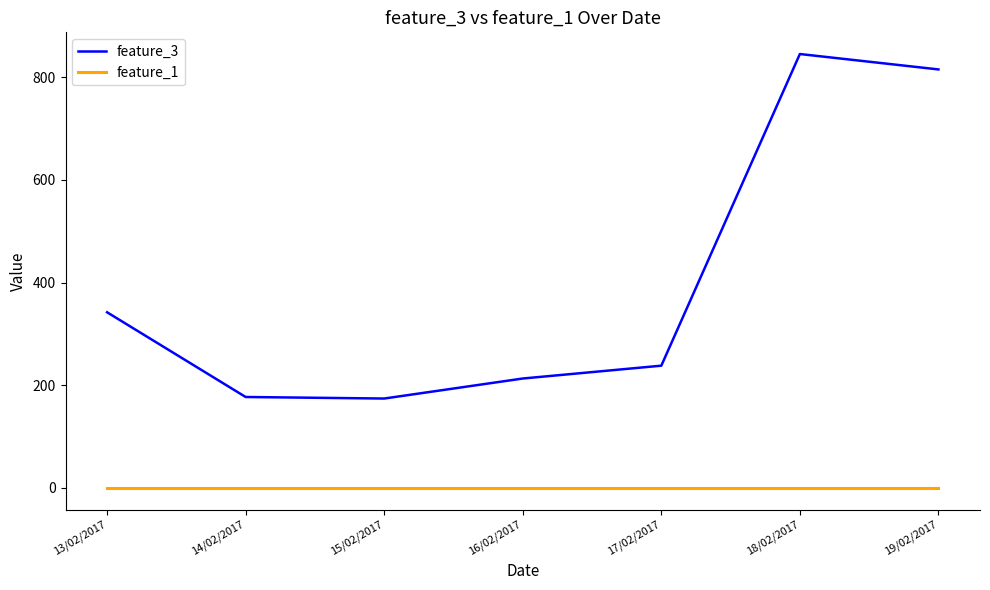

At 13/02/2017, list the series in order from largest to smallest.

feature_3, feature_1